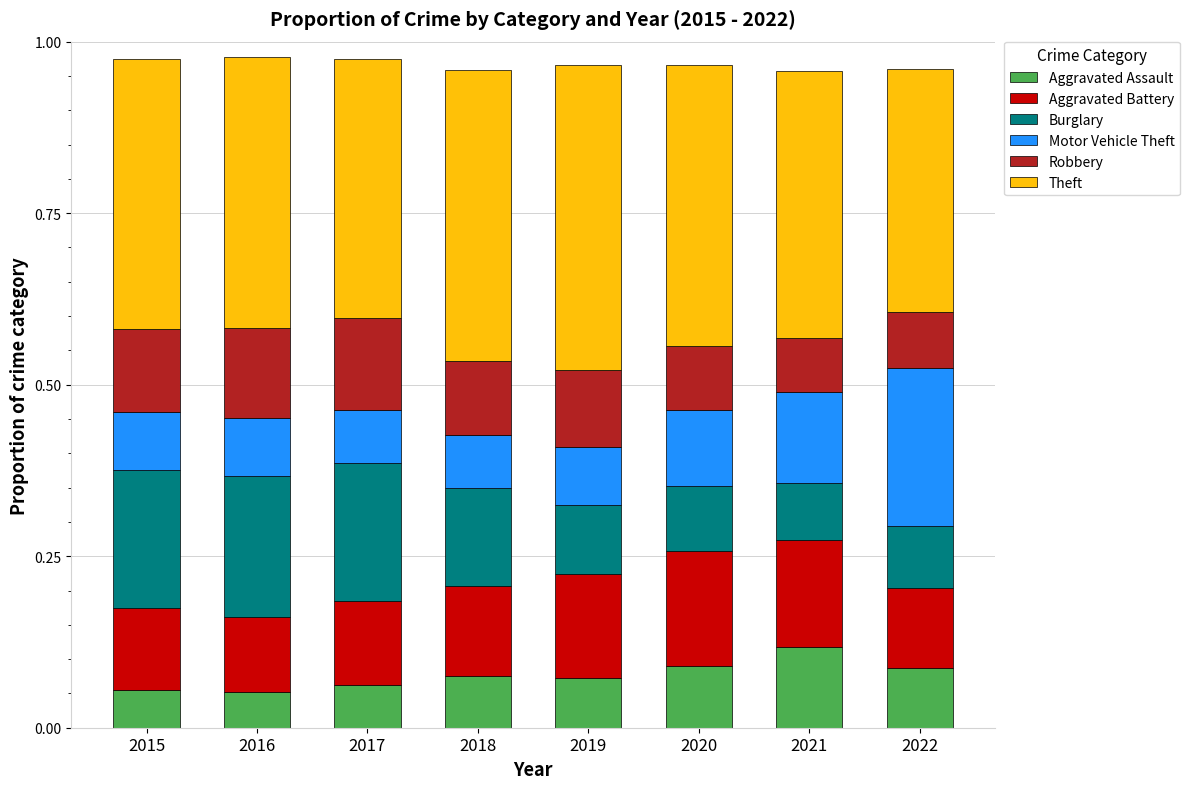

What is the total value across all series at 2019?

1.0